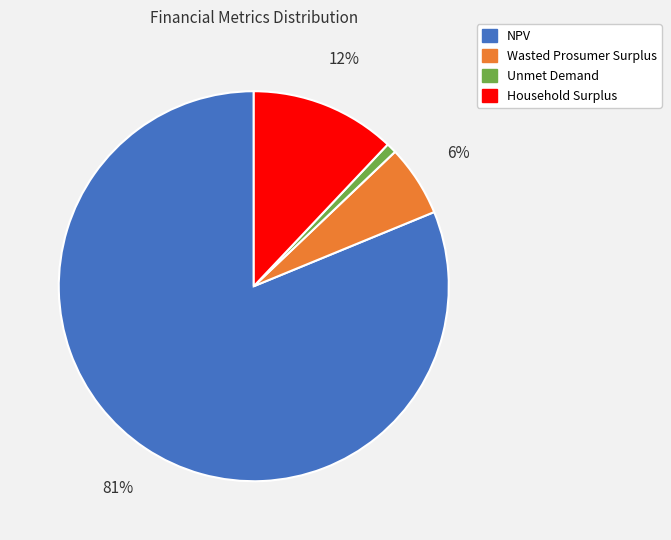

To the nearest percent, what percentage of the pie is Household Surplus?

12%